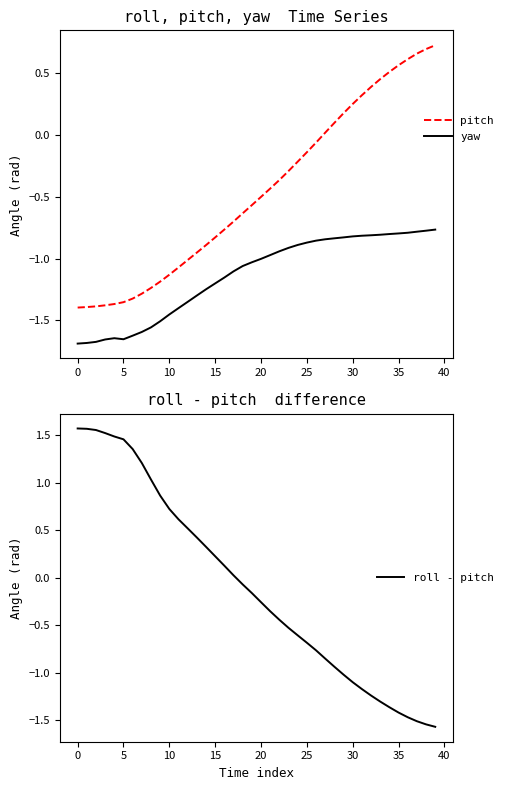

True or false: yaw and pitch intersect in this chart.

False